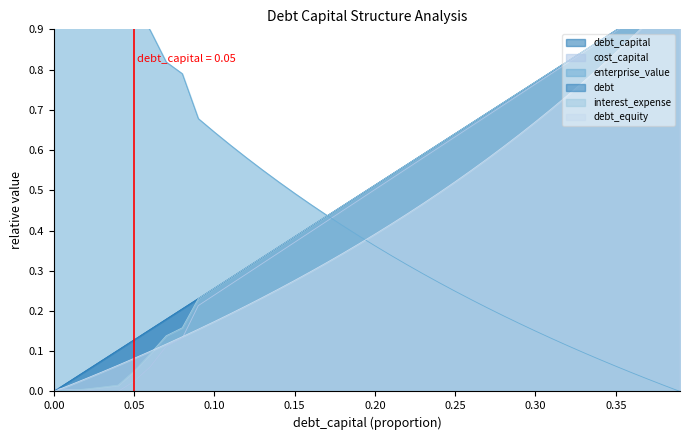

Between 0.05 and 0.00, which is larger?

0.05